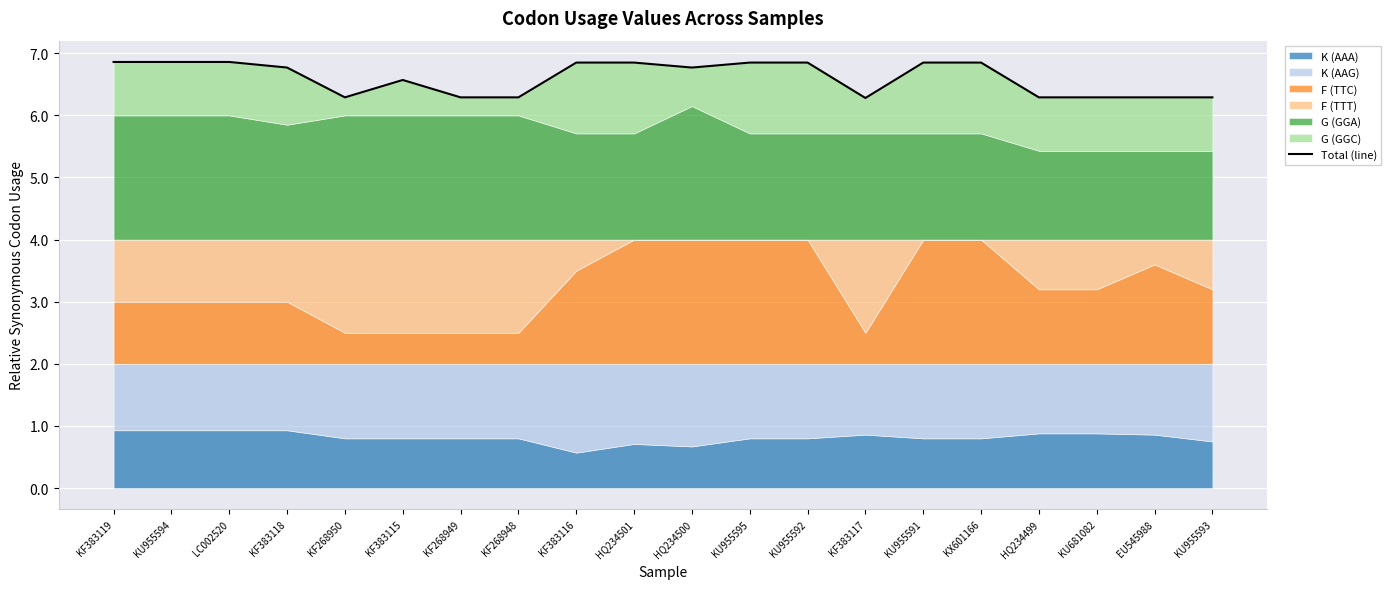

What position from the right is KX601166?

5